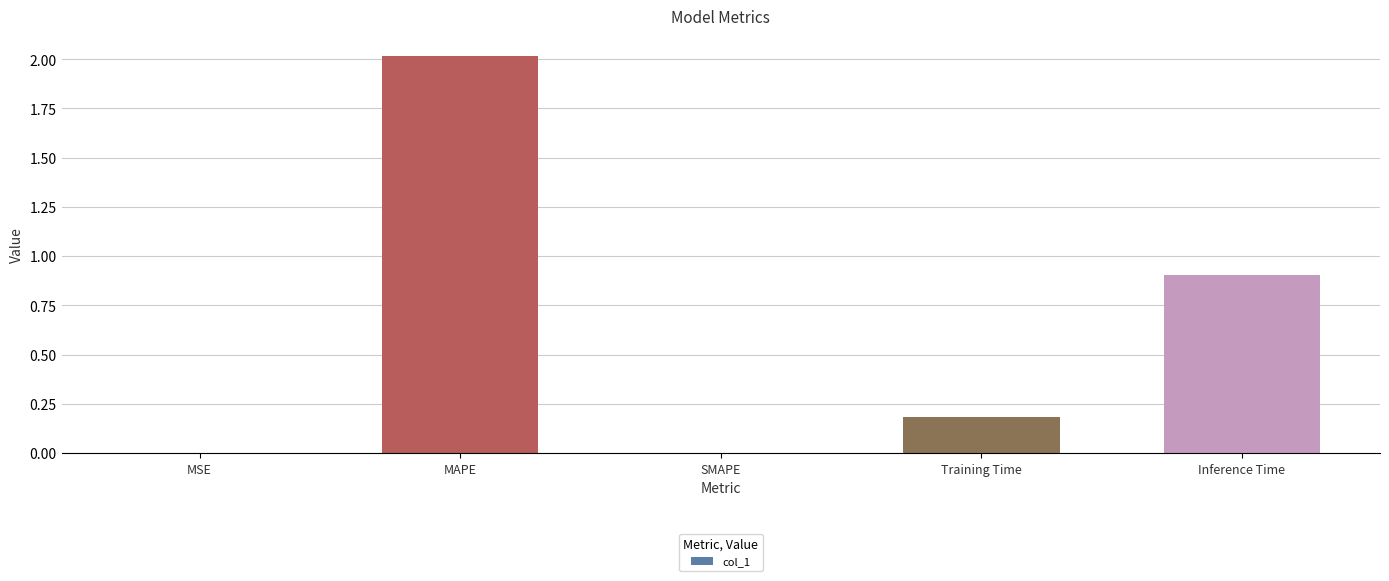

What is the maximum value shown in the chart?

2.0